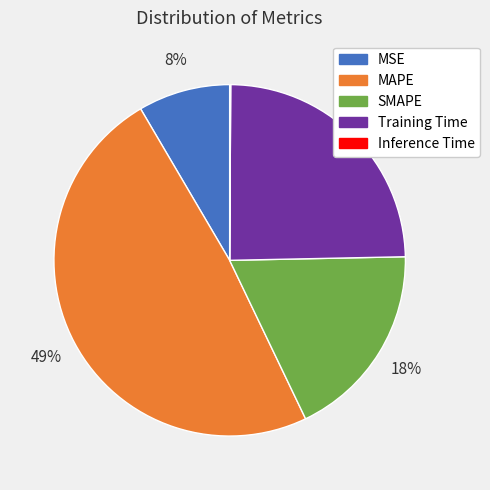

Is the sum of MAPE and Training Time greater than half?

Yes